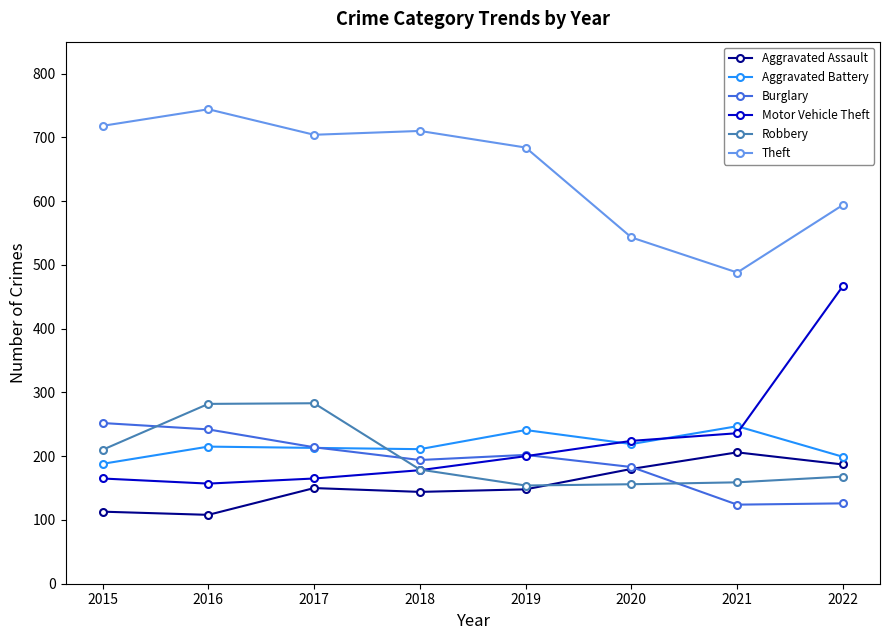

What is the spread (max minus min) of values at 2018?

566